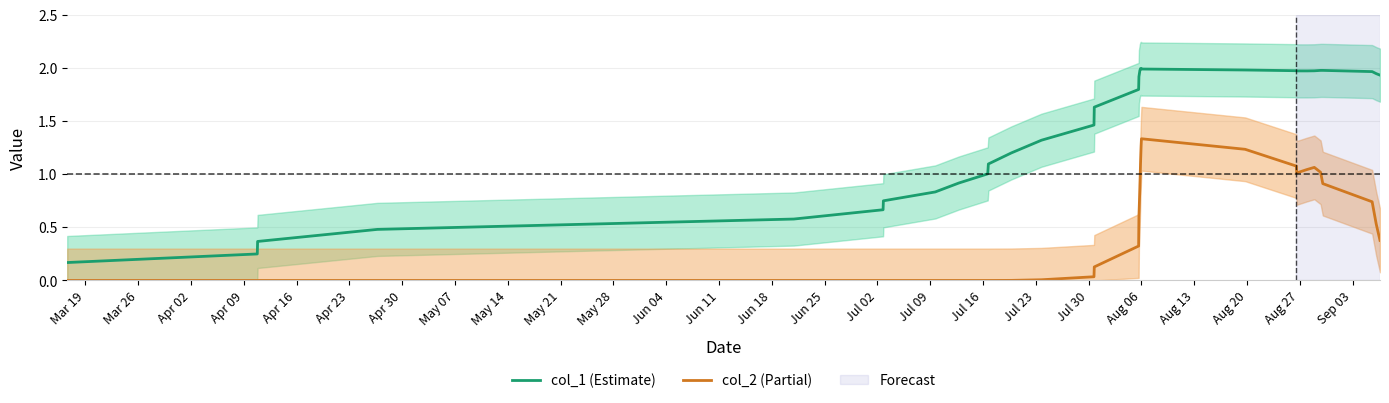

How many data points does each series have?

31